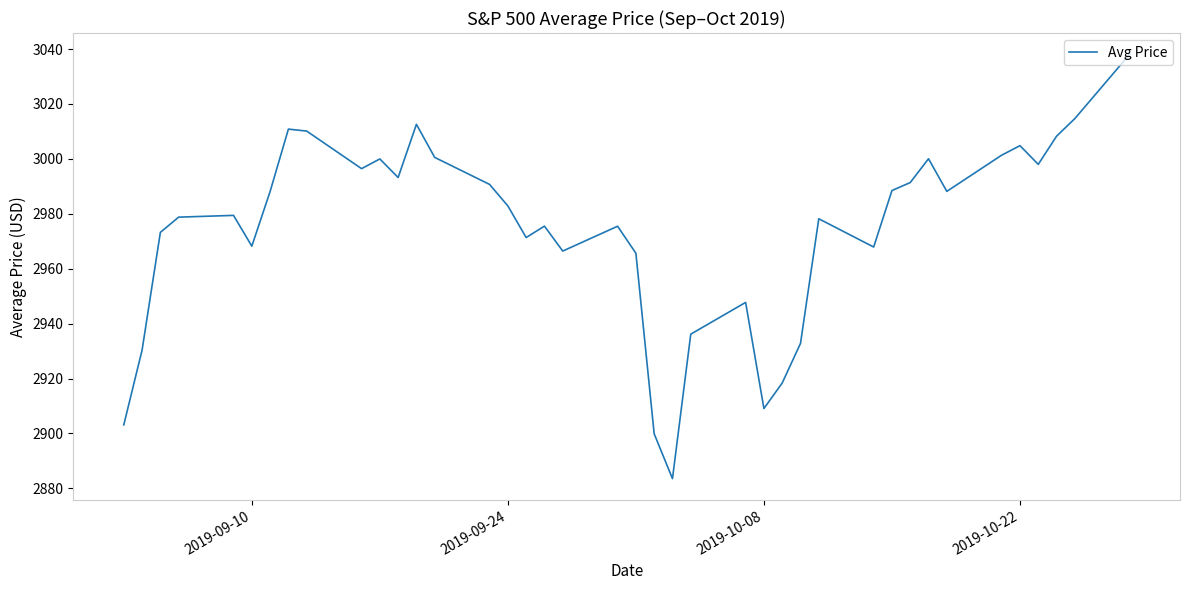

What is the difference between the maximum and minimum values?

154.6